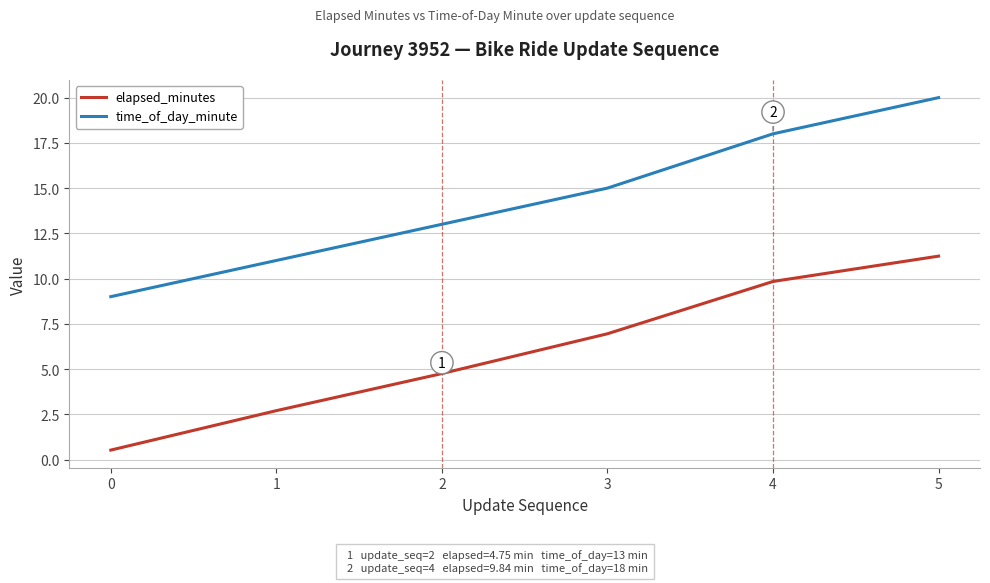

Rank the series by their maximum value, from highest to lowest.

time_of_day_minute, elapsed_minutes